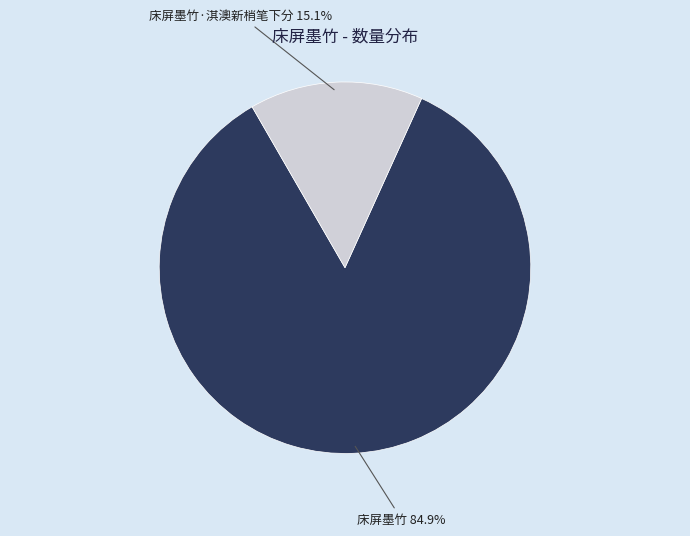

To the nearest percent, what percentage of the pie is 床屏墨竹·淇澳新梢笔下分?

15%